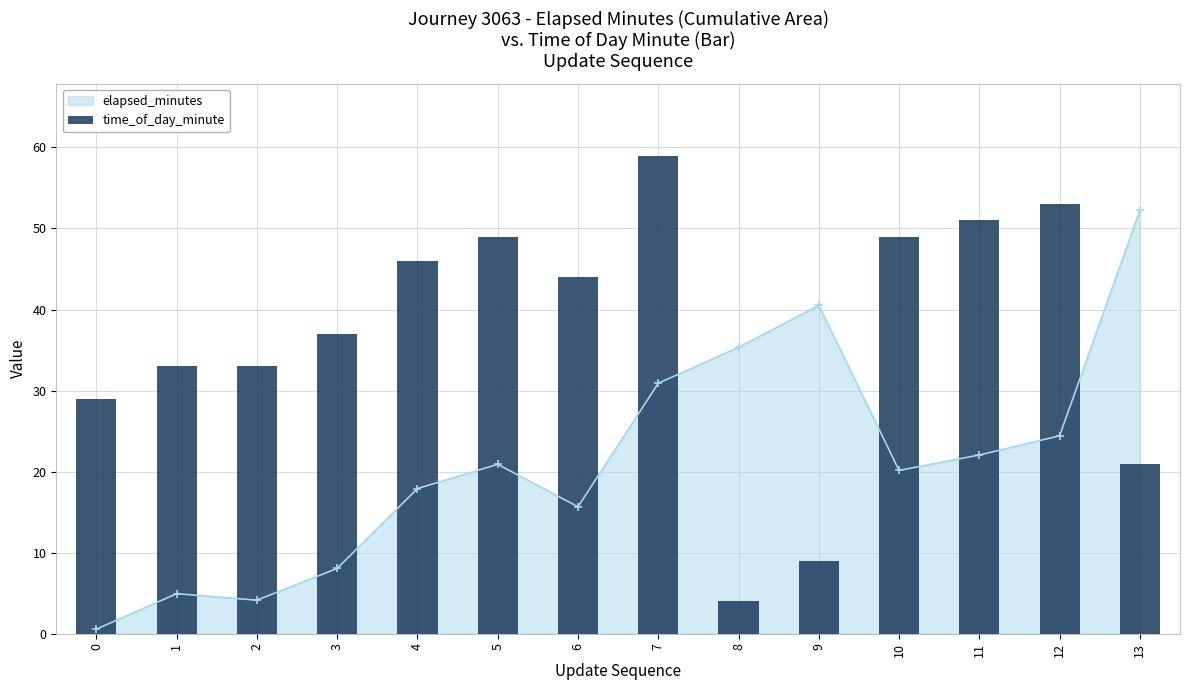

True or false: elapsed_minutes has more than 0 interior local peaks.

True